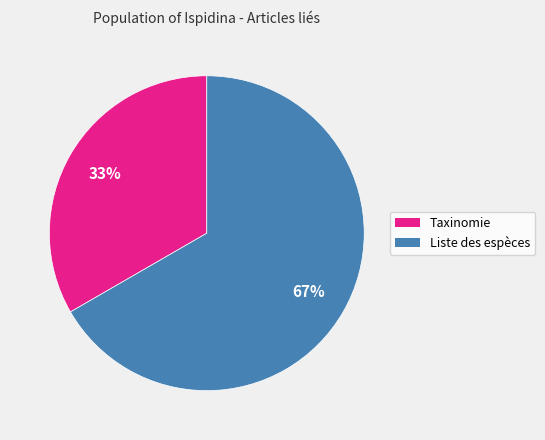

Which category has the smallest portion of the pie?

Taxinomie